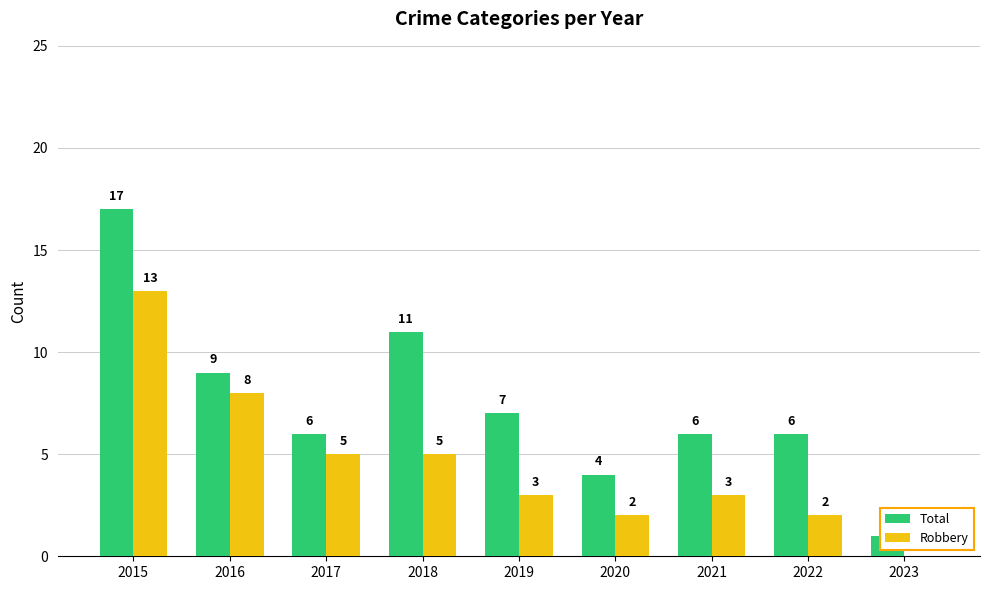

True or false: Robbery has a value of 3 at 2022.

False